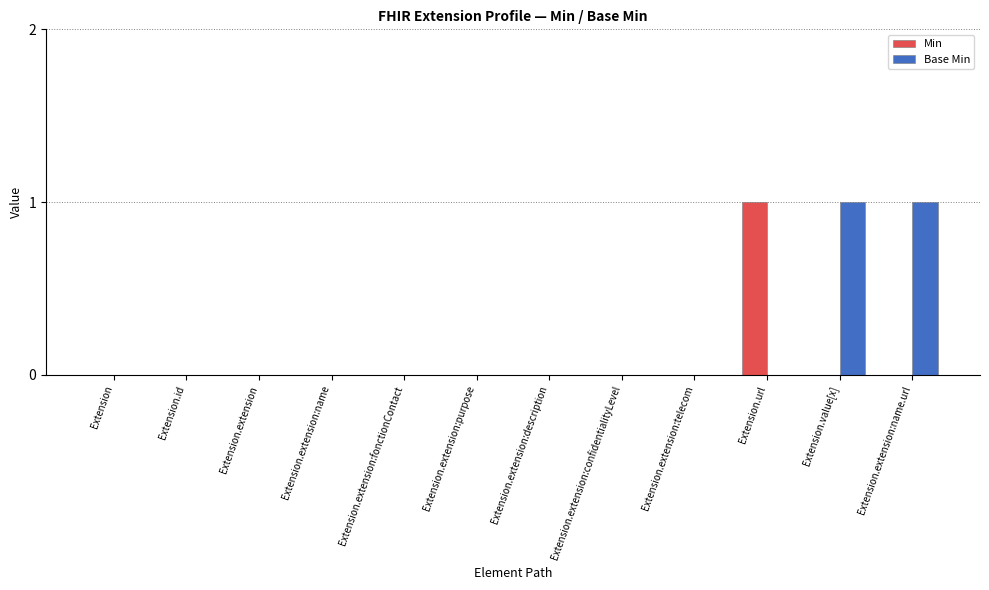

Which series has the largest total across all categories?

Base Min